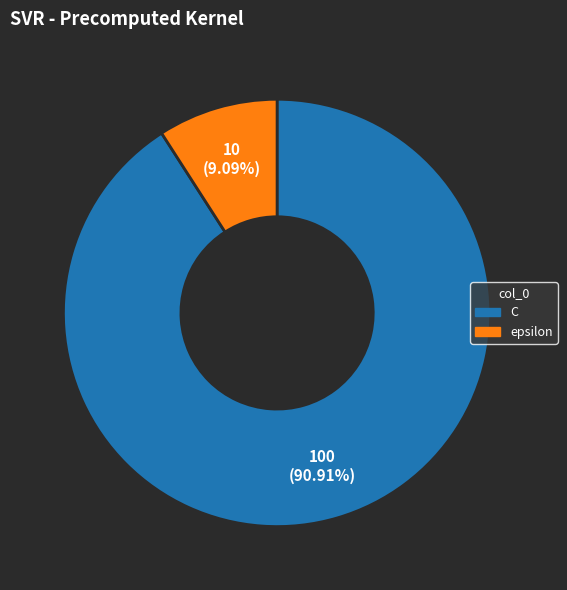

To the nearest percent, what percentage of the pie is C?

91%